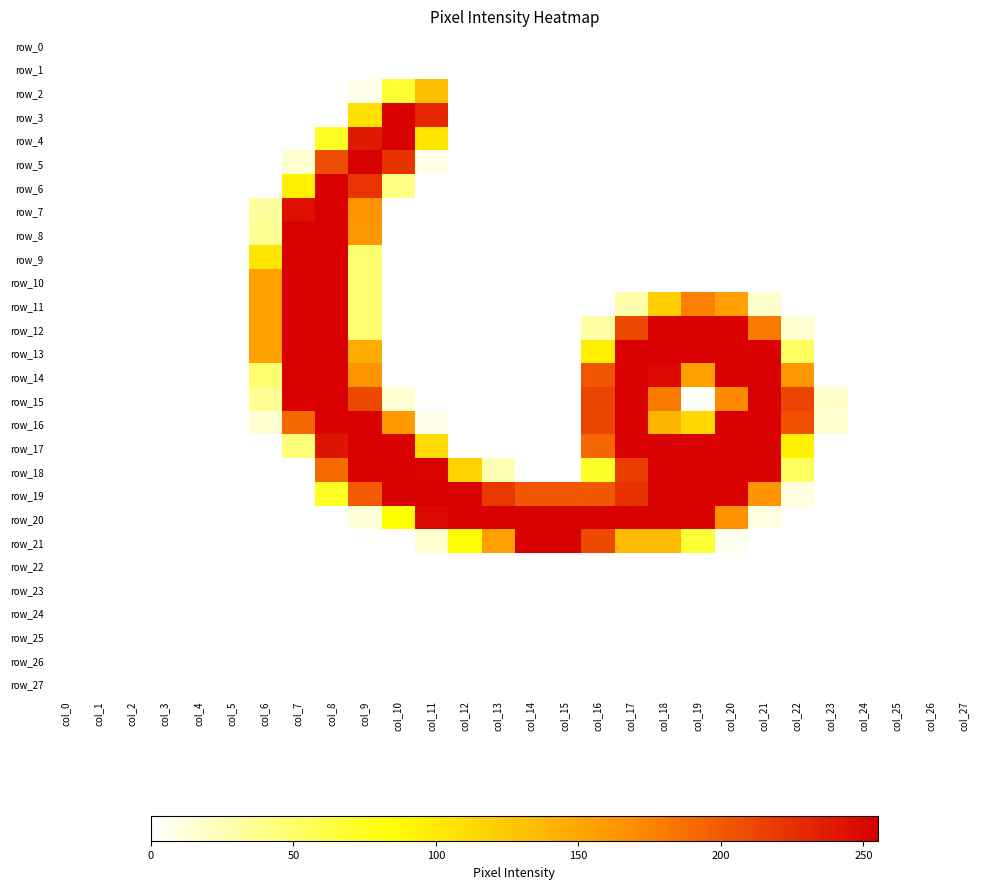

At how many categories does at least one series exceed 11?

18